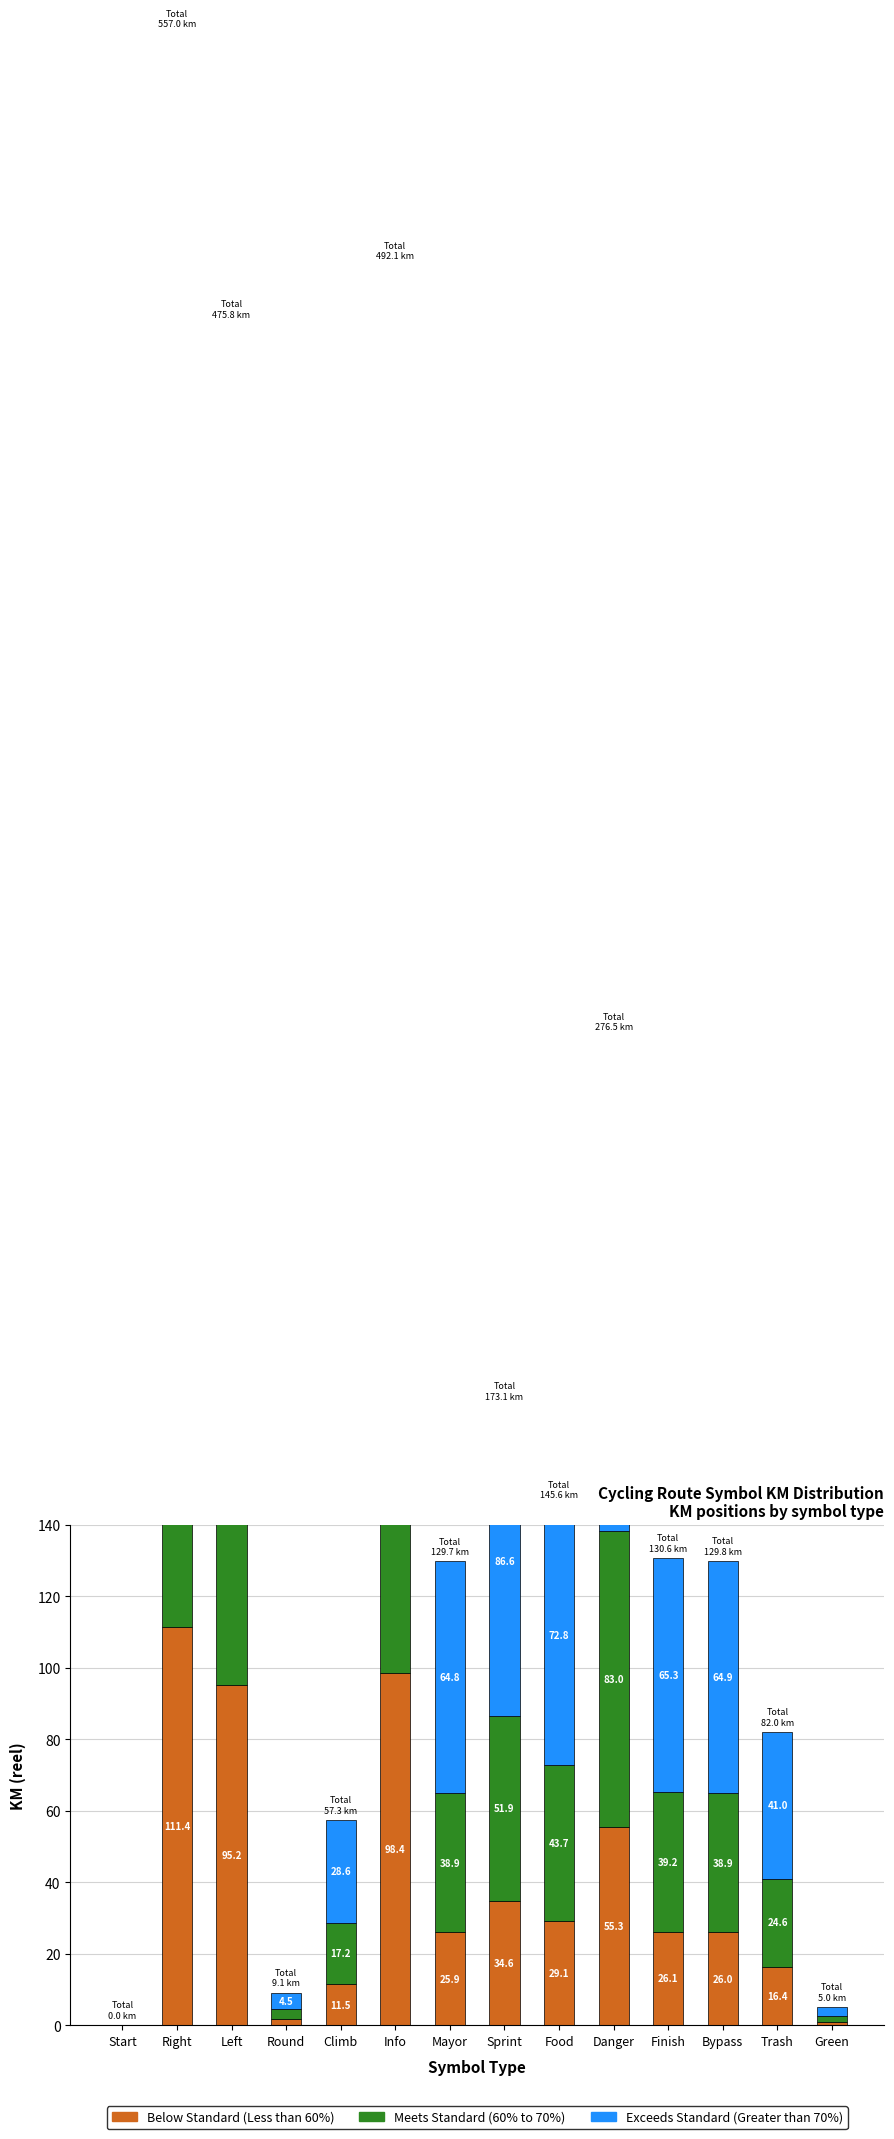

At which category does the chart reach its minimum across all series?

Start